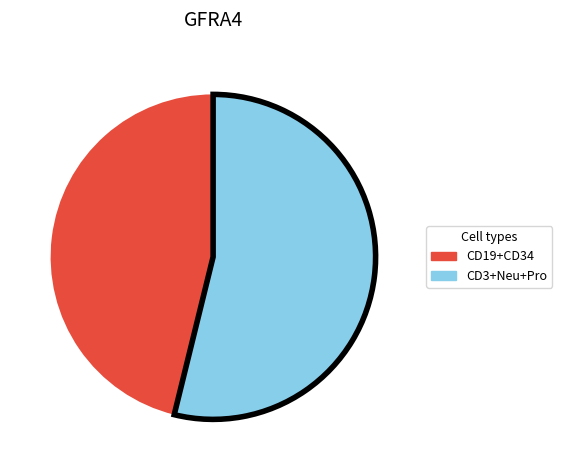

Is there a majority slice in this chart?

Yes